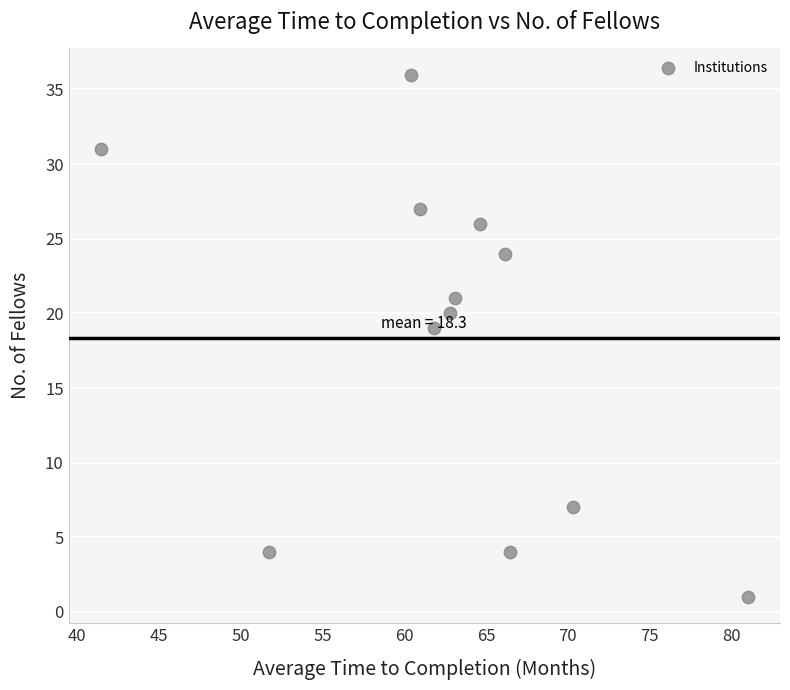

What is the average Y value?

18